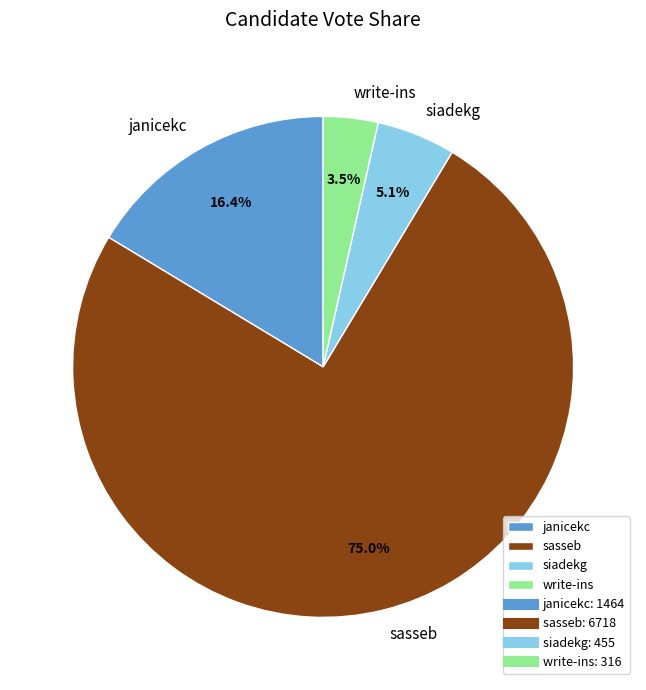

Rank the categories by value from lowest to highest.

write-ins, siadekg, janicekc, sasseb